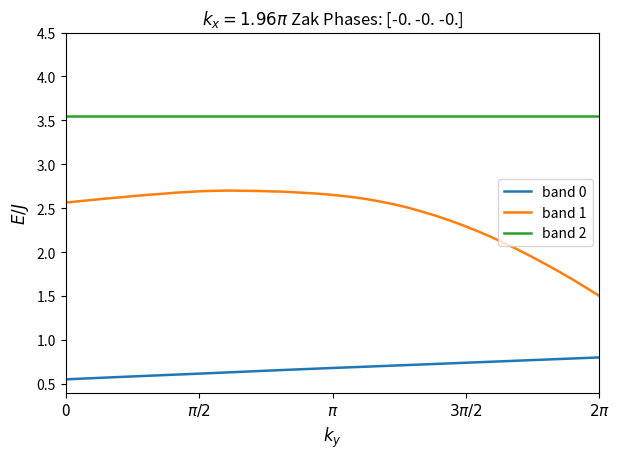

What is the difference between the maximum and minimum values in the band 1 series?

1.2